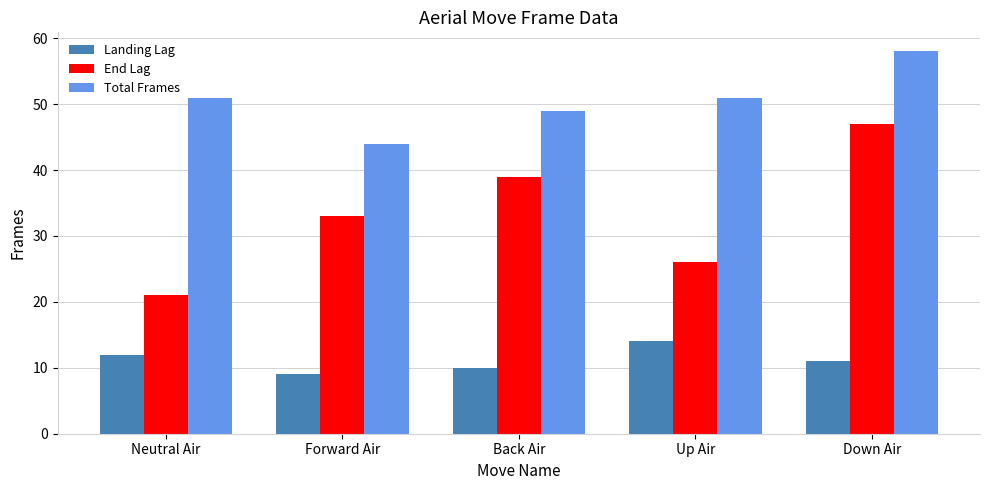

Read the End Lag value at Neutral Air, to the nearest 5.

20